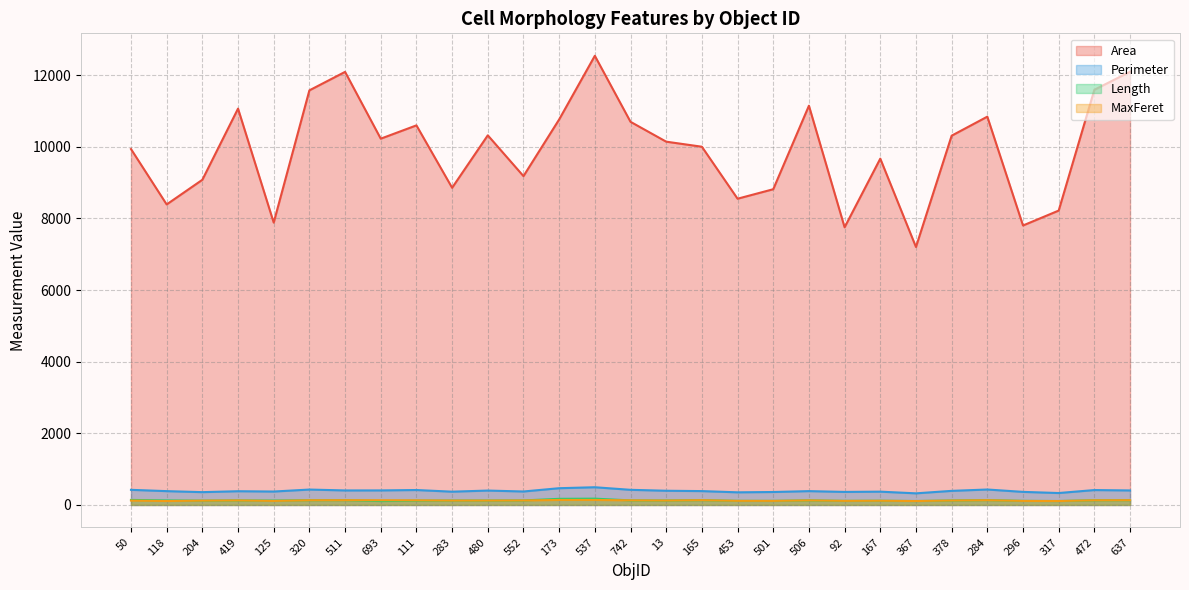

What is the difference between the highest and lowest values at 511?

11957.2